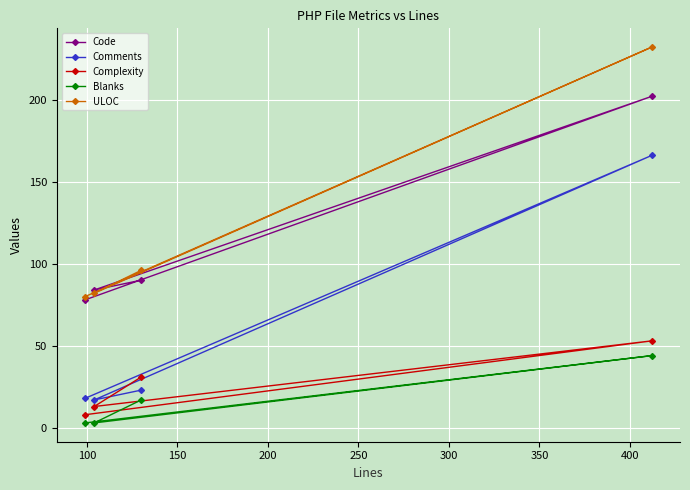

What is the difference between the second highest and minimum values in the Blanks series?

14